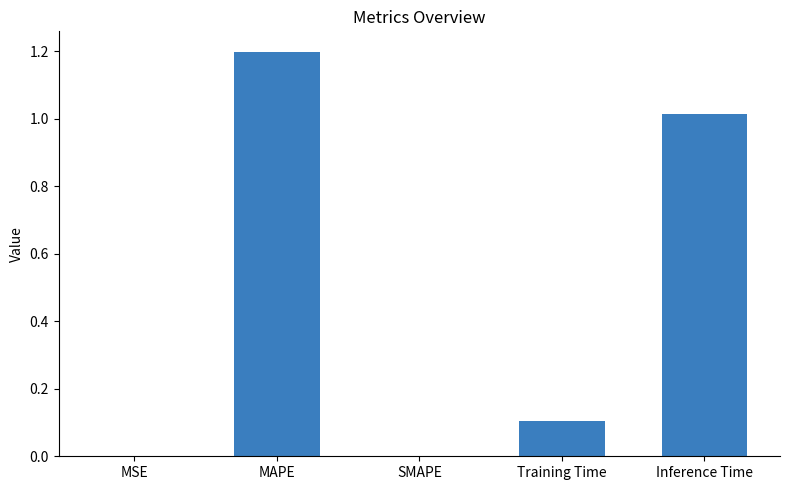

At which category does the chart reach its peak across all series?

MAPE